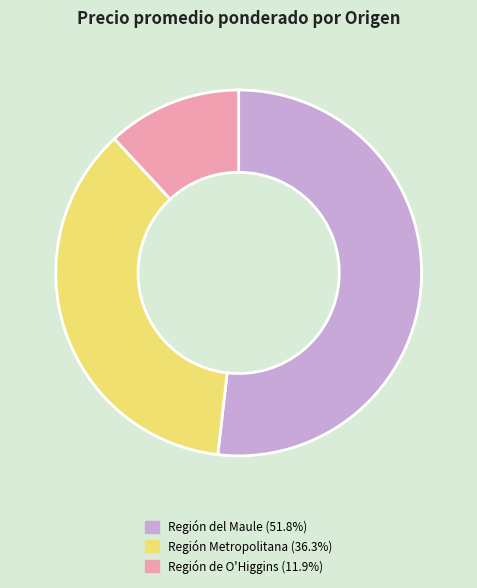

Does any single category account for the majority?

Yes